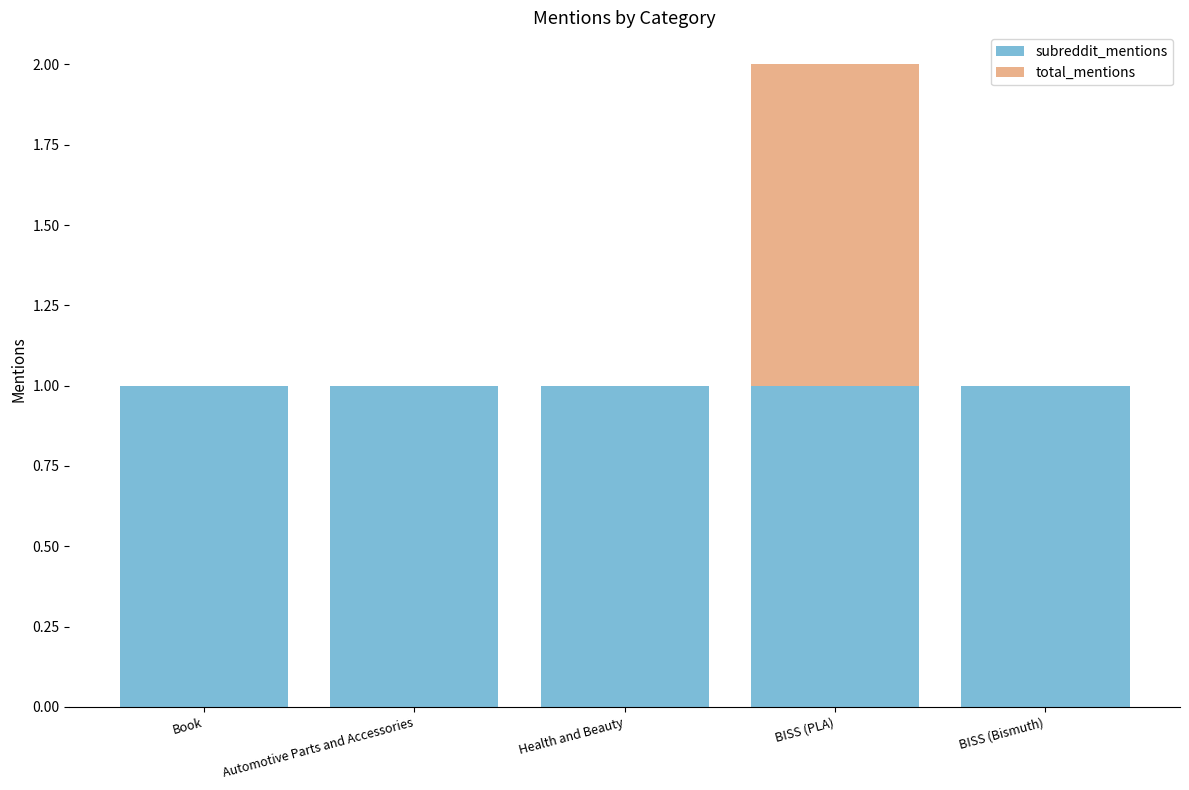

Is it true that subreddit_mentions equals 1 at Automotive Parts and Accessories?

True